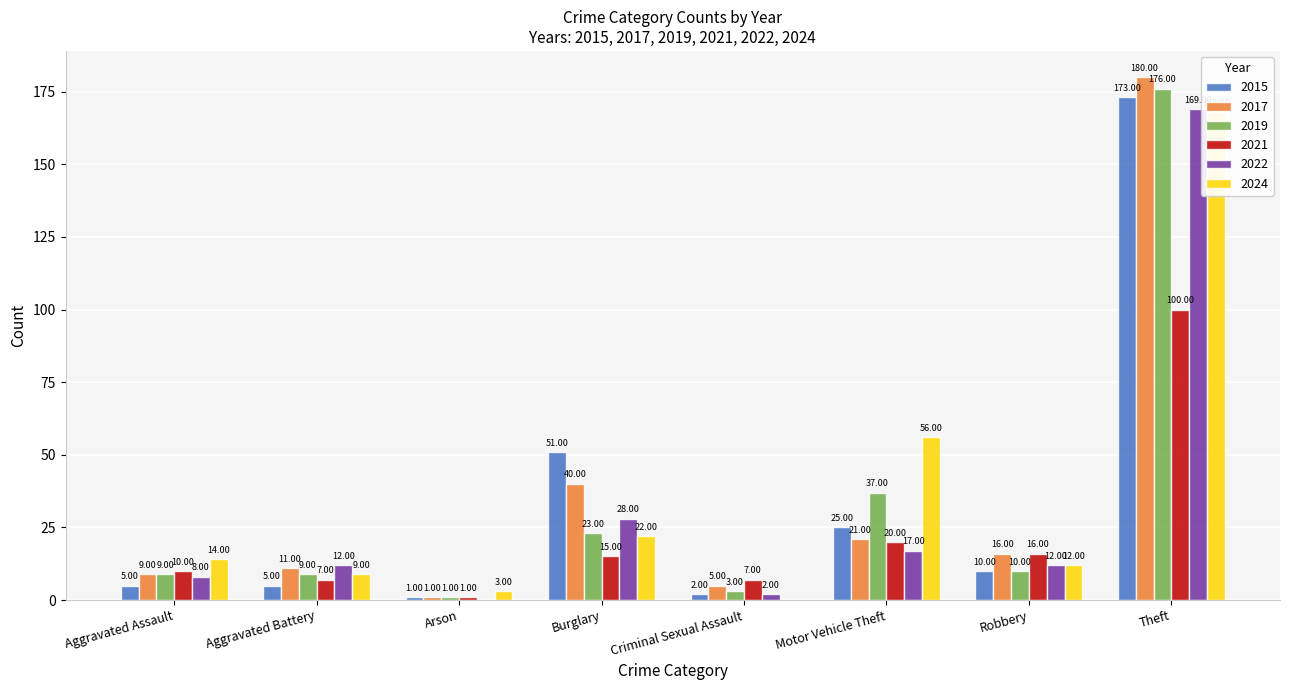

Reading right to left, transcribe all the data shown in this chart.

2015: 173	10	25	2	51	1	5	5
2017: 180	16	21	5	40	1	11	9
2019: 176	10	37	3	23	1	9	9
2021: 100	16	20	7	15	1	7	10
2022: 169	12	17	2	28	0	12	8
2024: 168	12	56	0	22	3	9	14